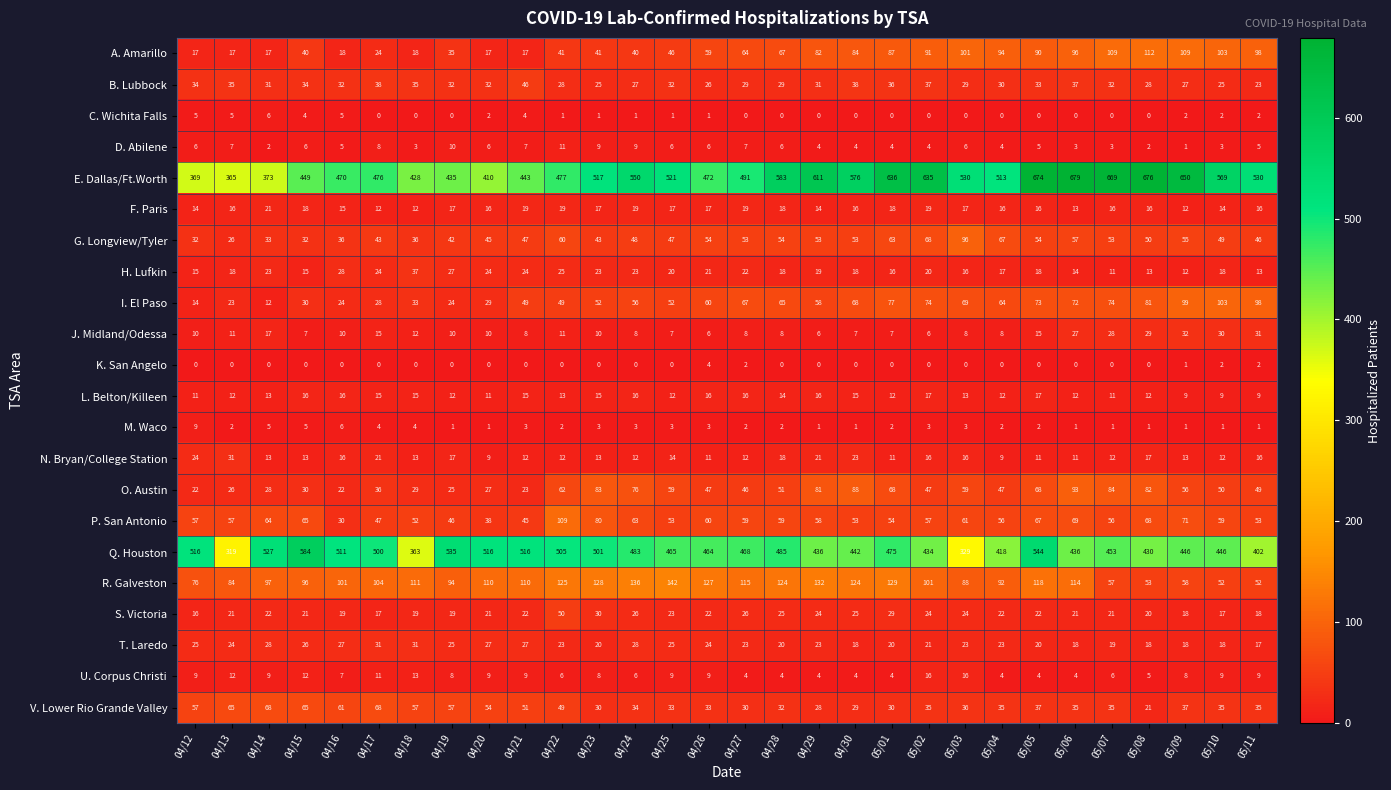

What is the difference between the second highest and second lowest values in the N. Bryan/College Station series?

15